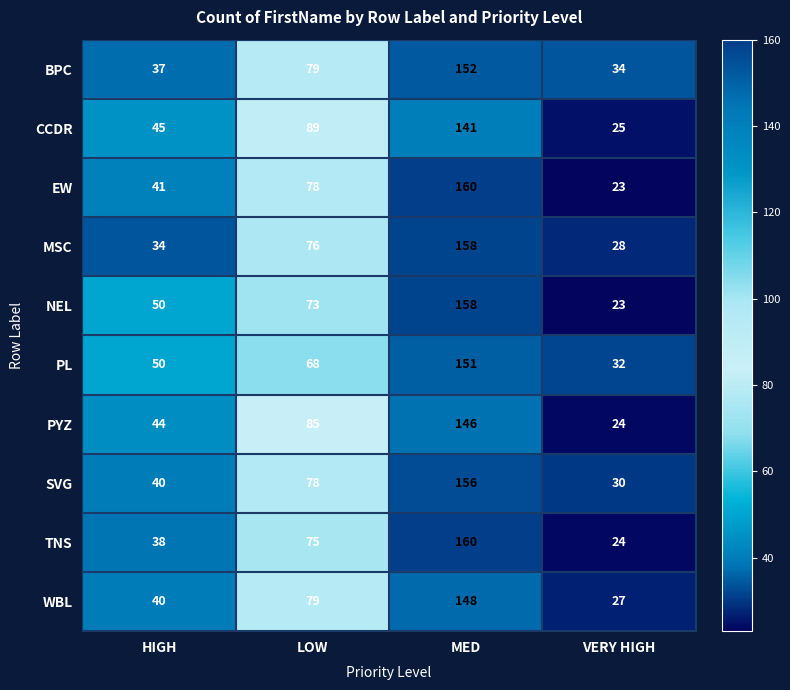

What is the difference between the CCDR values at LOW and MED?

52